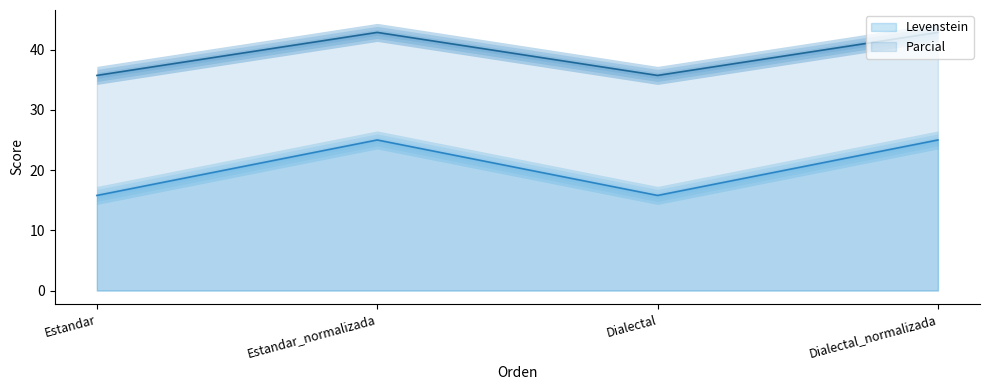

What is the maximum value shown in the chart?

42.9